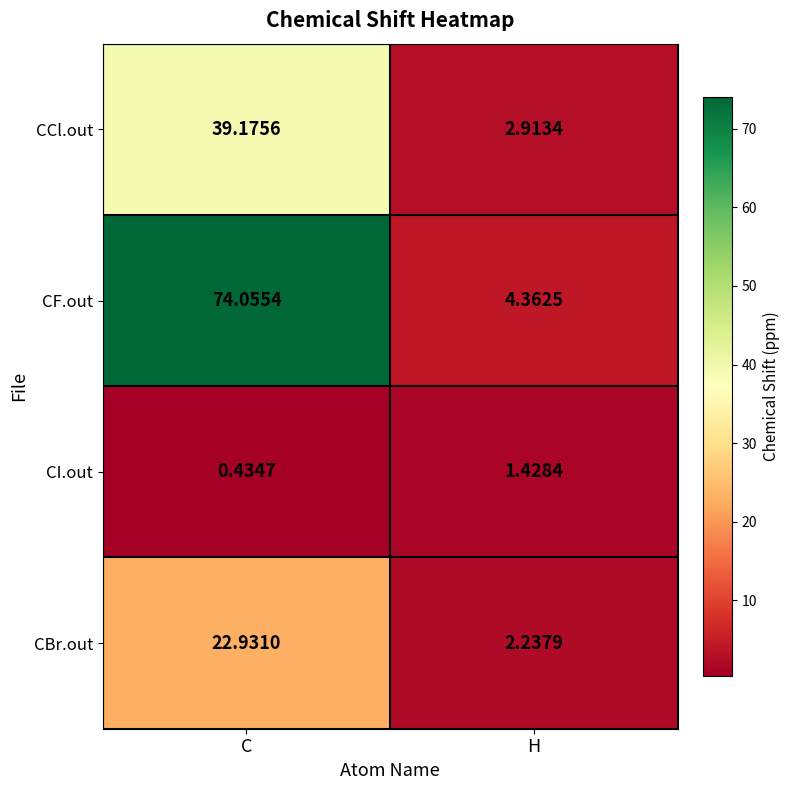

At which category is the sum across all series the highest?

C